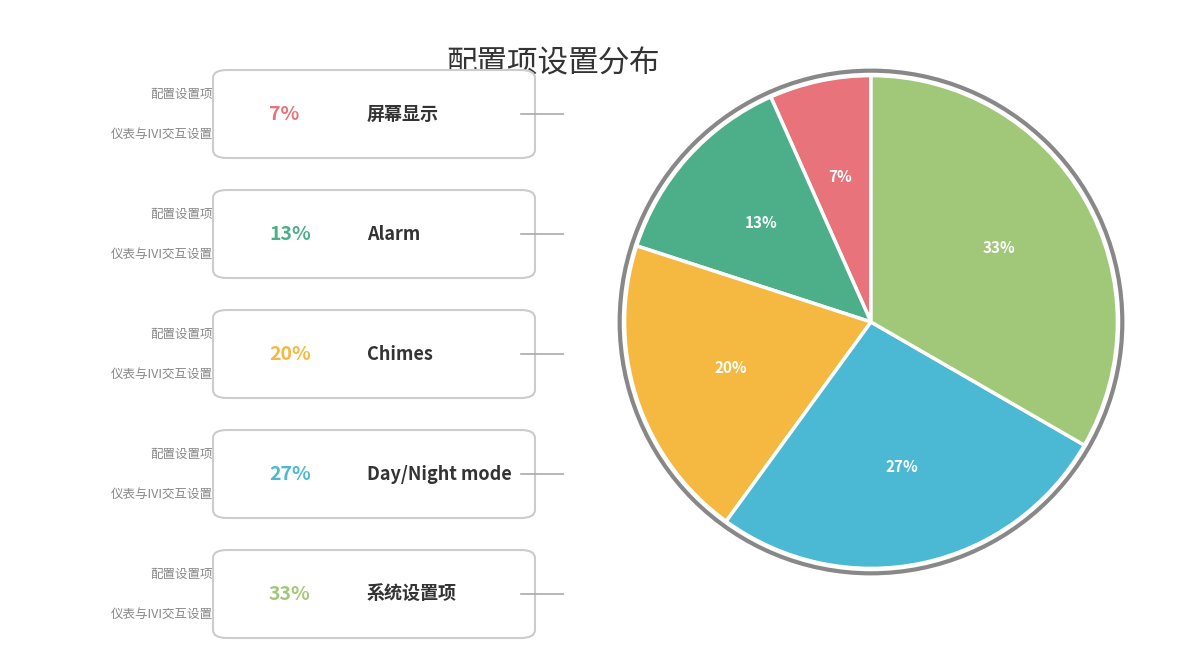

Is there any slice that represents more than half of the pie?

No